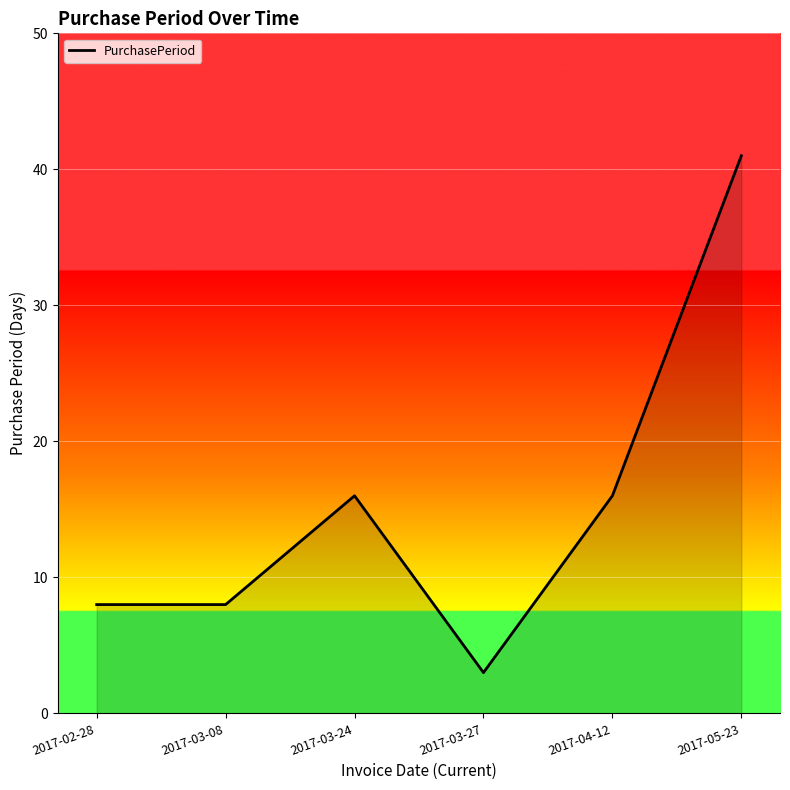

Reading right to left, extract all data points from this chart.

2017-05-23=41	2017-04-12=16	2017-03-27=3	2017-03-24=16	2017-03-08=8	2017-02-28=8